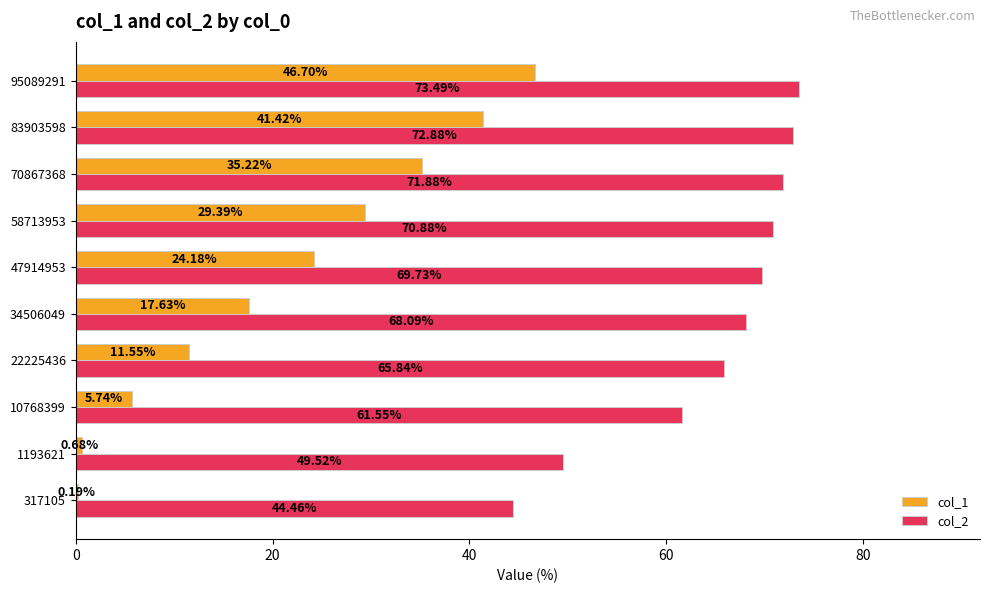

Between 317105 and 47914953, which series saw the biggest shift?

col_2